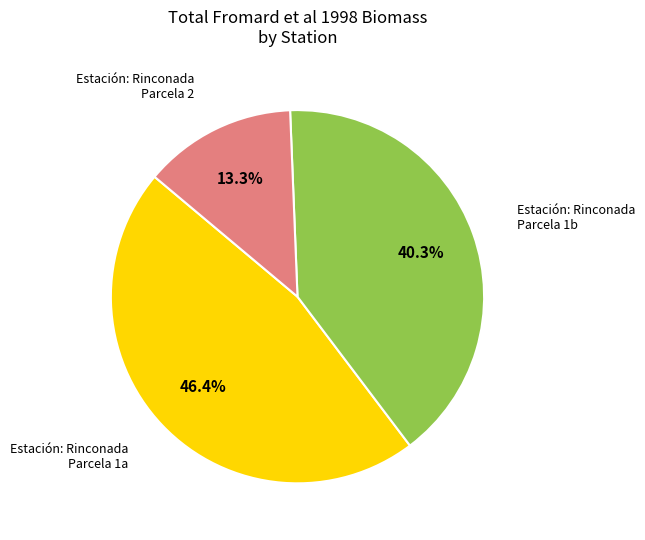

How many segments does this pie chart have?

3